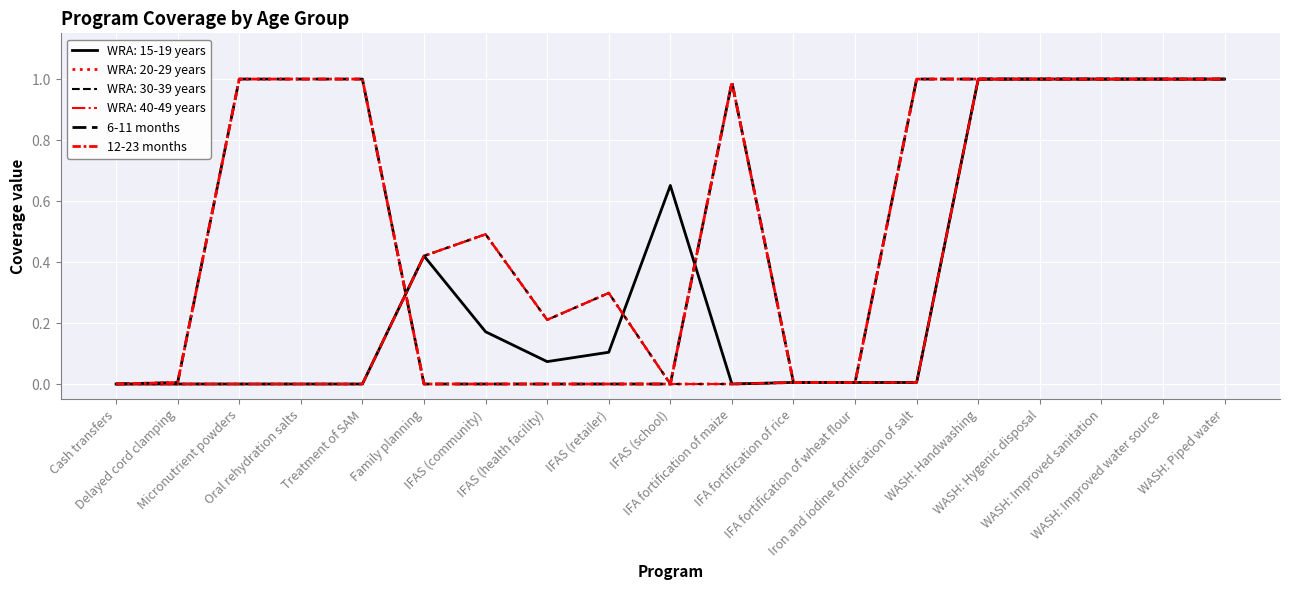

True or false: 6-11 months and 12-23 months intersect in this chart.

False